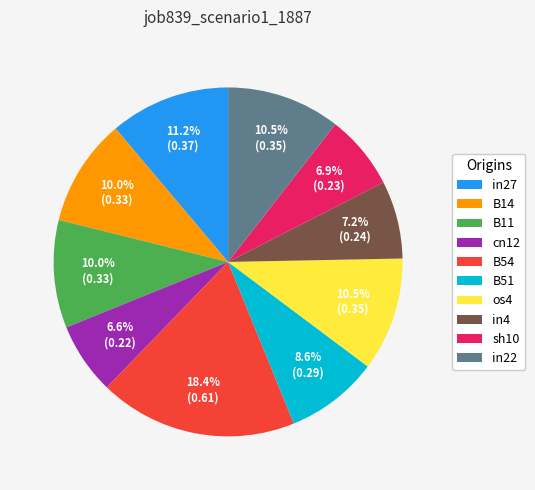

Count the number of slices in the pie.

10